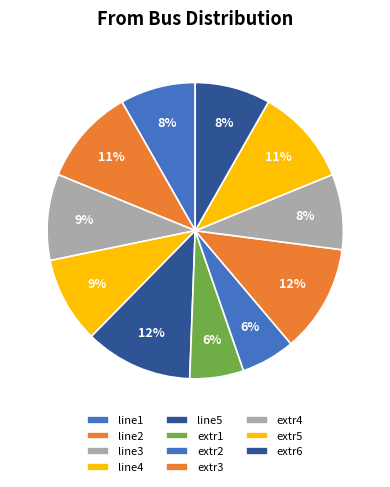

How many slices are in this pie chart?

11